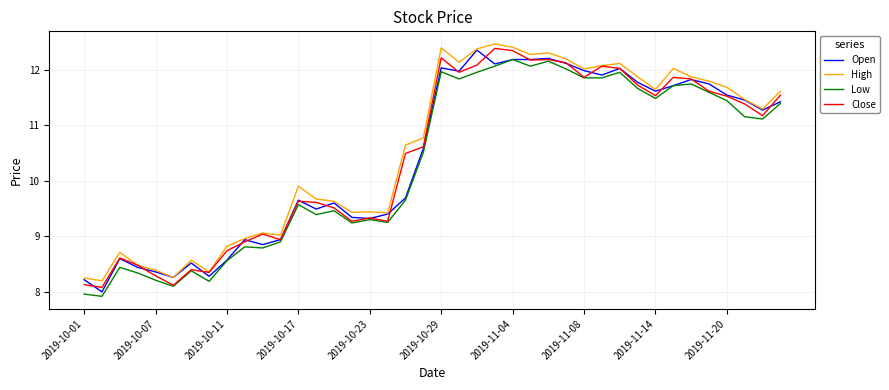

What is the greatest value displayed?

12.5